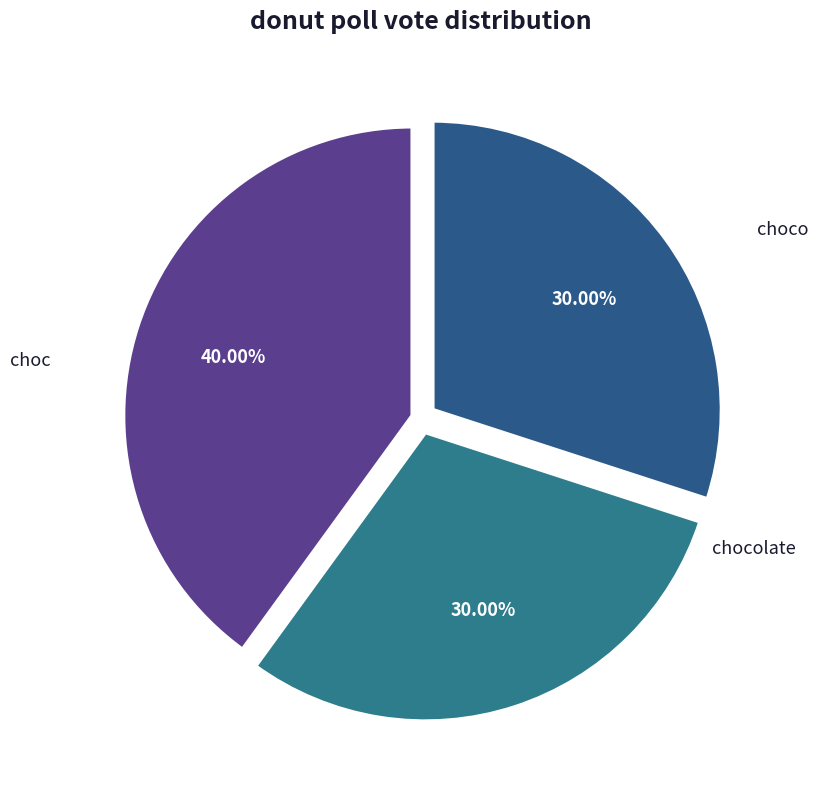

Is chocolate the majority of the pie?

No